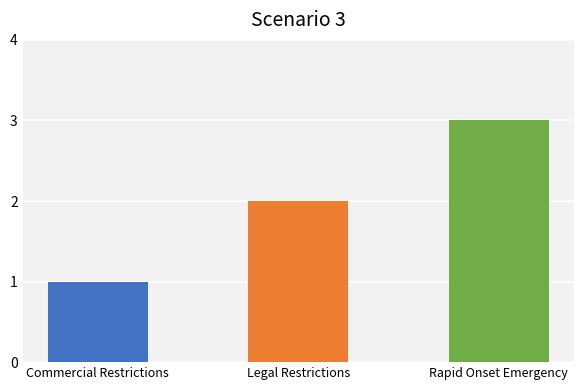

Count the values in the range 1 to 3.

3